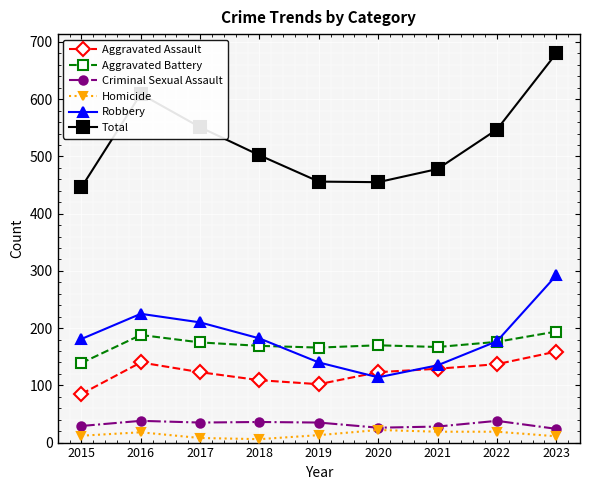

True or false: Aggravated Battery and Homicide cross at least once.

False